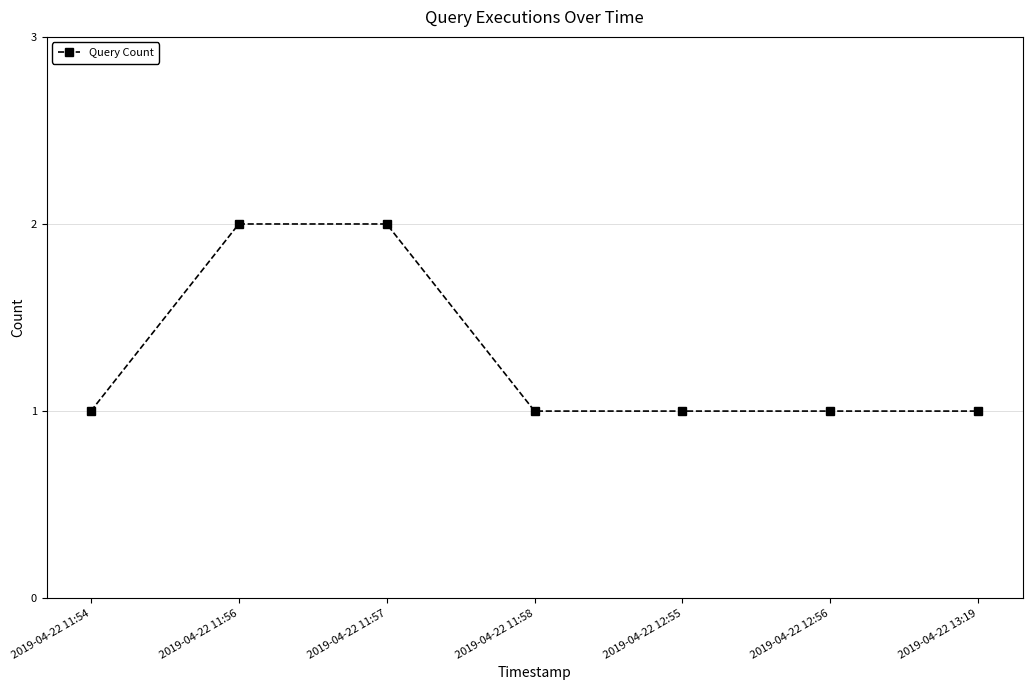

What is the average value?

1